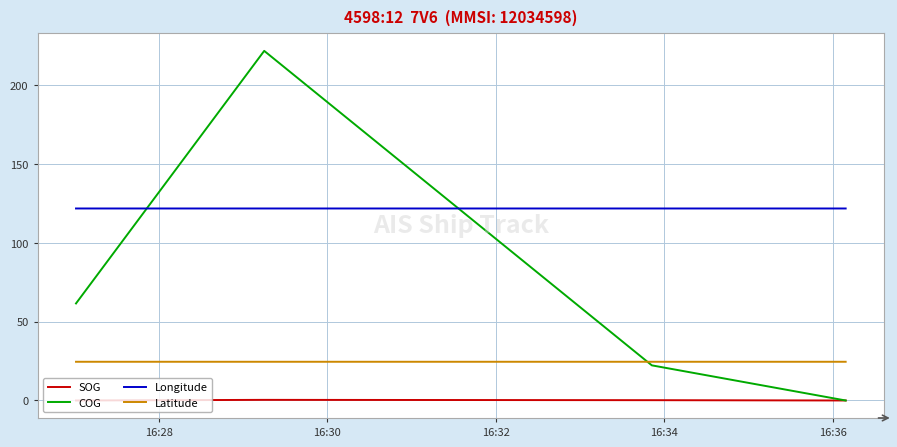

What is the maximum value for Longitude?

121.9